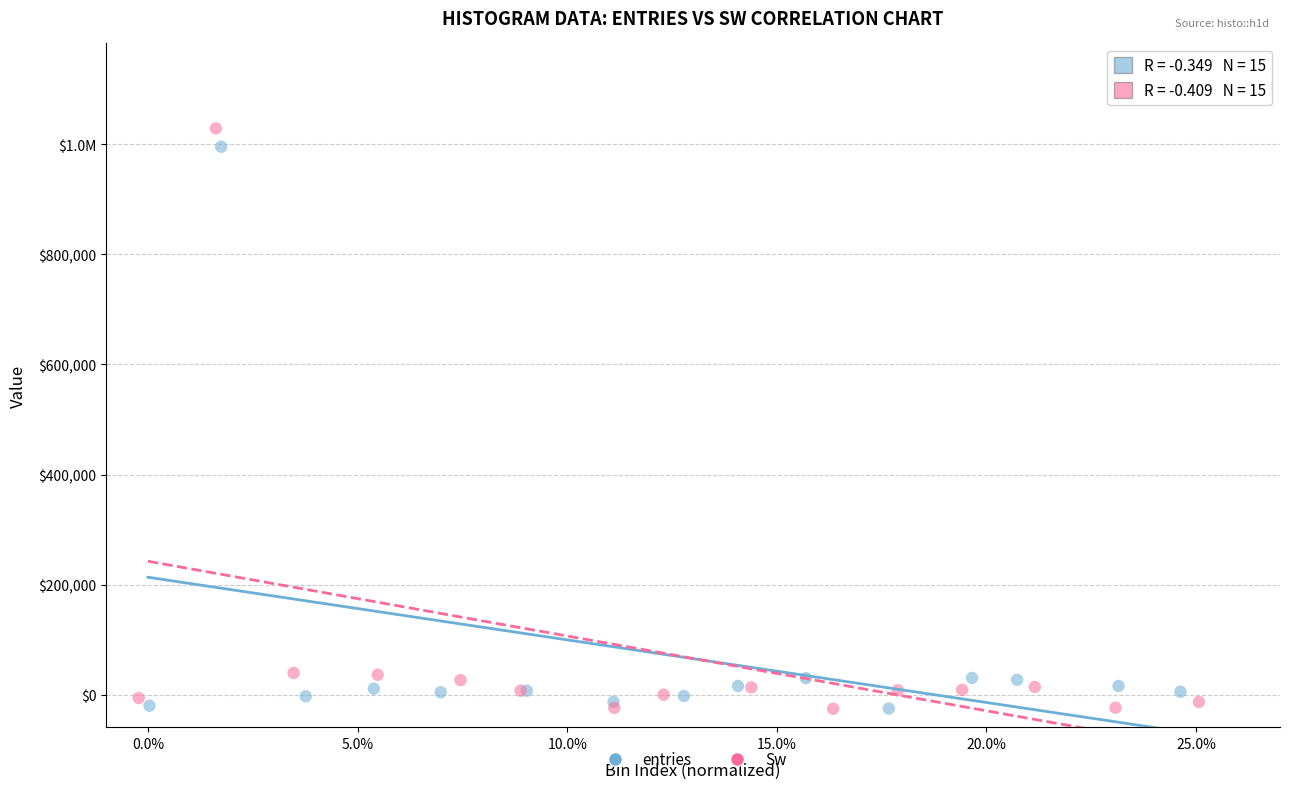

What are all the series names shown in the legend?

entries, Sw